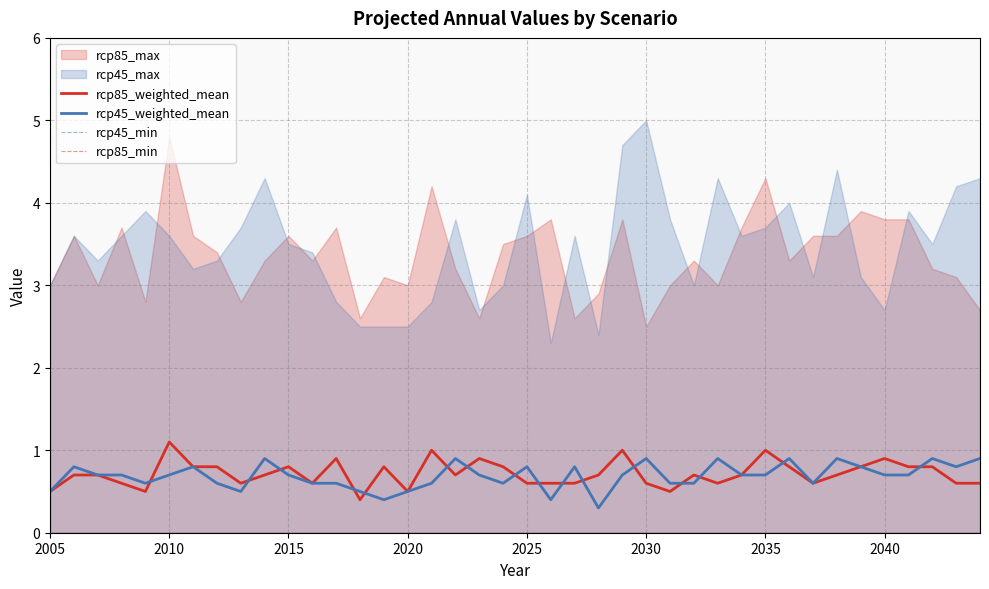

True or false: rcp45_min and rcp85_min intersect in this chart.

False